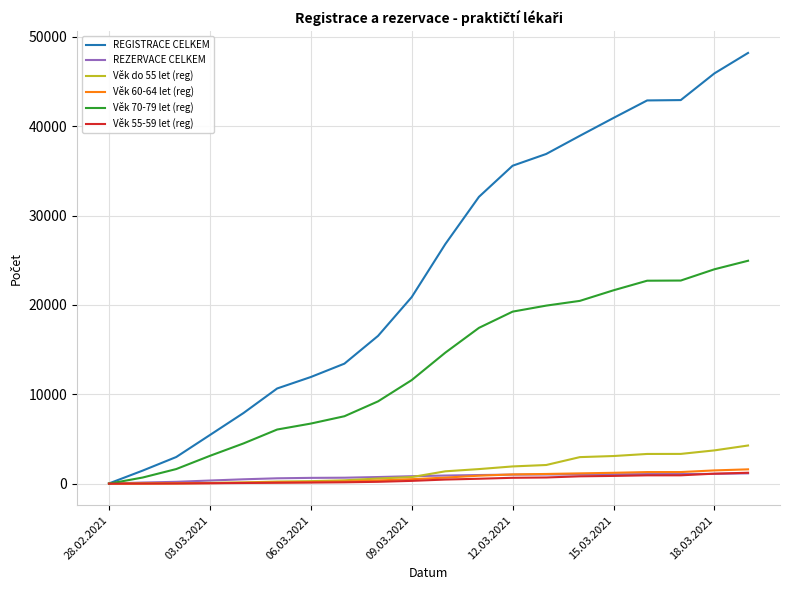

Which series has the largest range (max minus min)?

REGISTRACE CELKEM